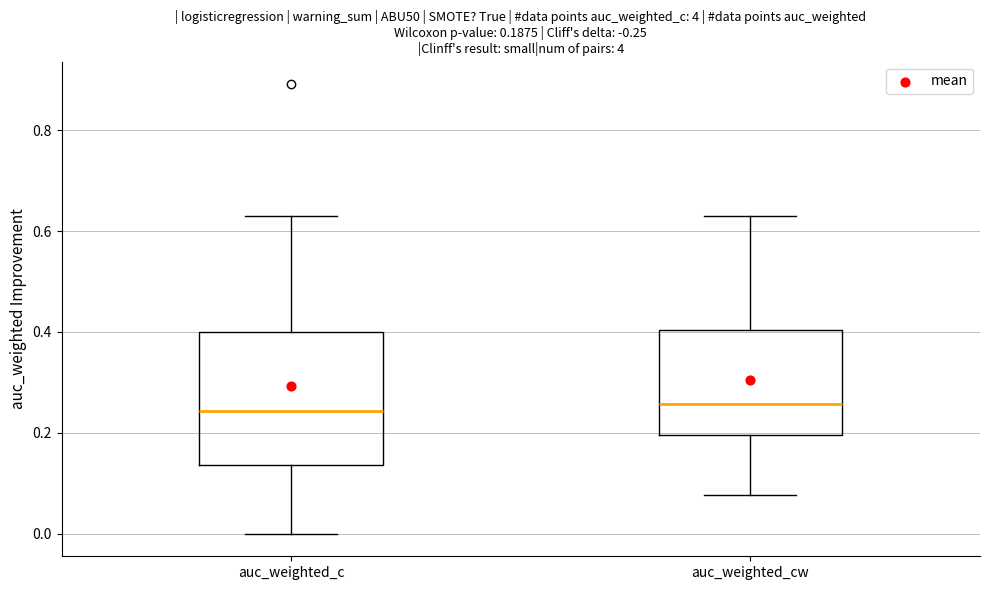

Comparing the boxes themselves (not the whiskers), which one is the tallest?

auc_weighted_c